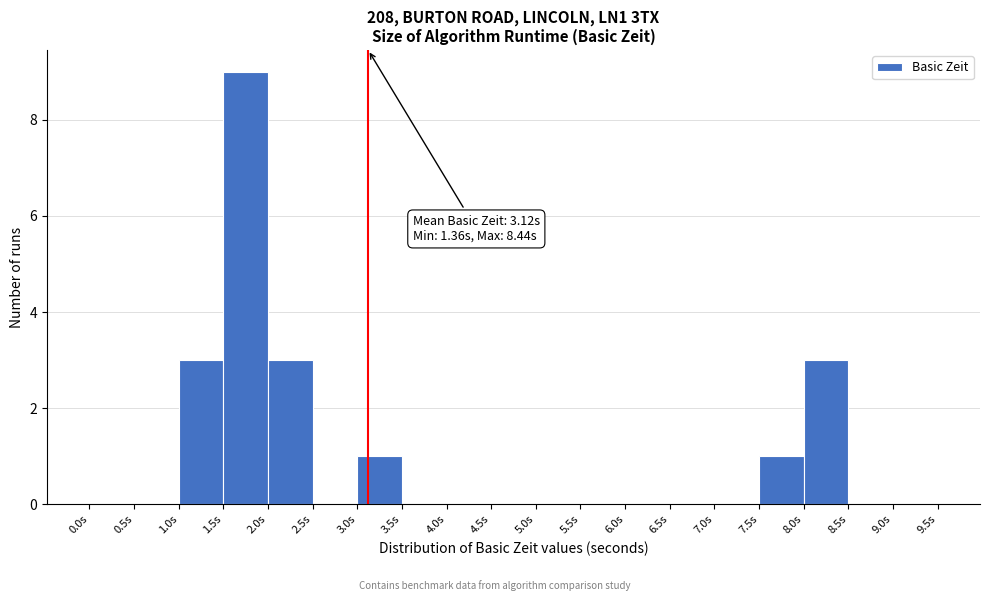

Which range on the x-axis has the tallest bar?

1.5 to 2.0